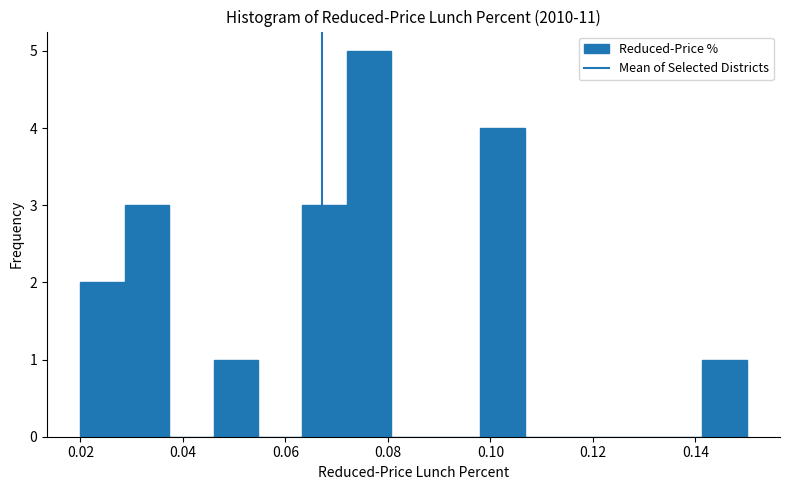

Reading left to right, transcribe this chart: for each bar, give the range it covers on the x-axis and its height. Neither the bar edges nor the heights are printed on the chart, so give them approximately, as read against the axes.

0.020 to 0.028: 2
0.028 to 0.038: 3
0.038 to 0.046: 0
0.046 to 0.054: 1
0.054 to 0.064: 0
0.064 to 0.072: 3
0.072 to 0.080: 5
0.080 to 0.090: 0
0.090 to 0.098: 0
0.098 to 0.106: 4
0.106 to 0.116: 0
0.116 to 0.124: 0
0.124 to 0.132: 0
0.132 to 0.142: 0
0.142 to 0.150: 1